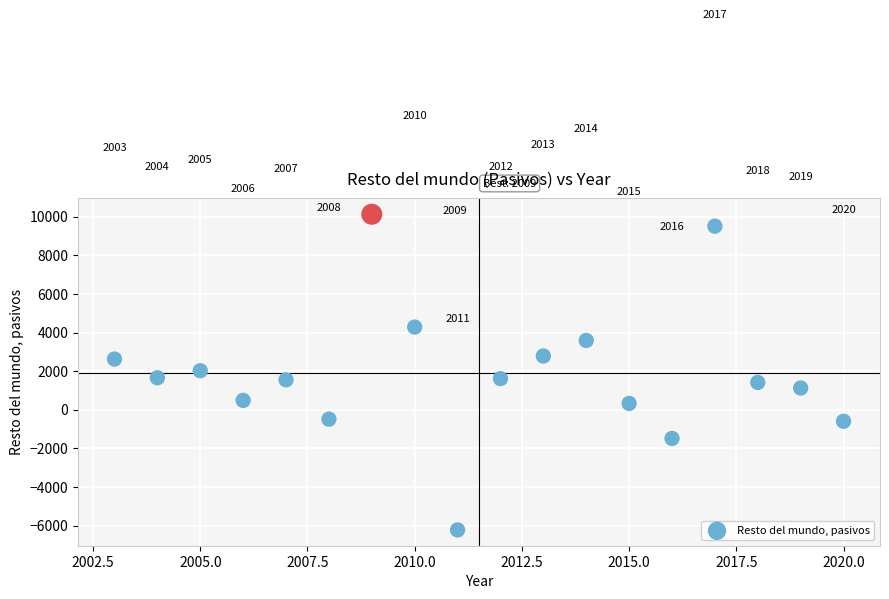

What Y value in the scatter plot is closest to 1954?

2023